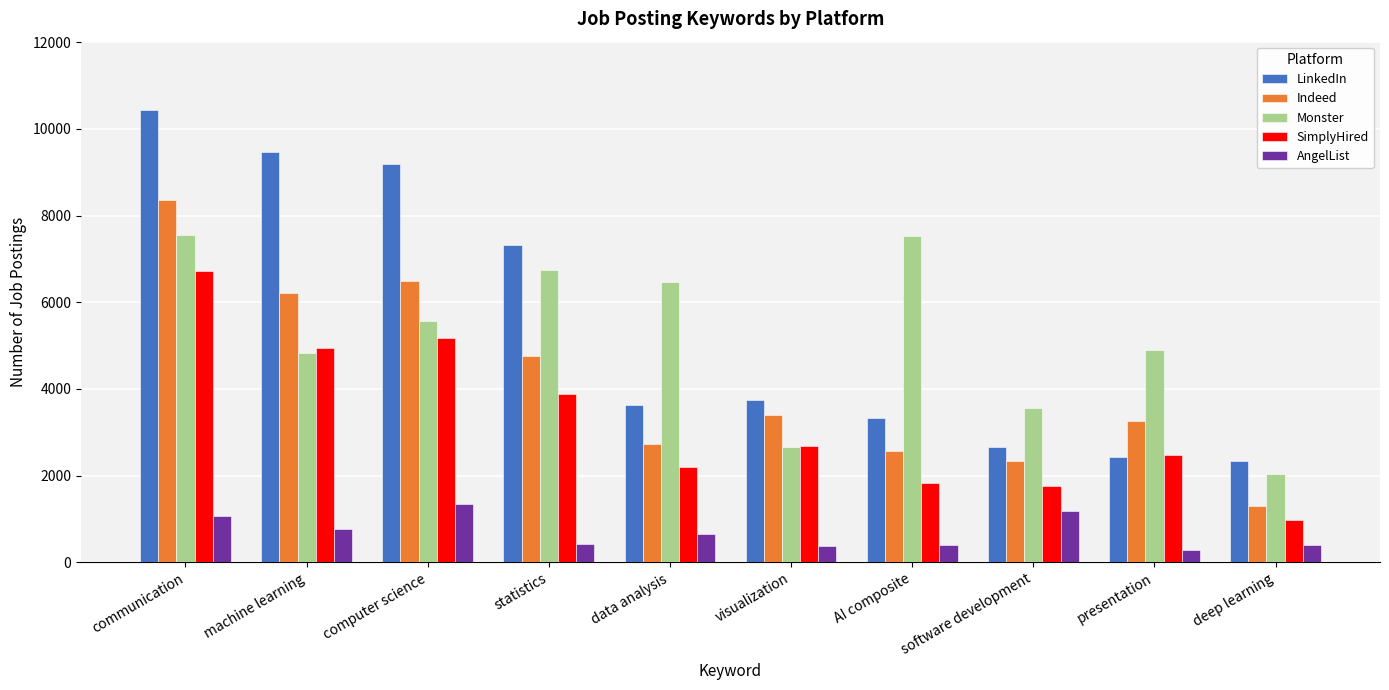

Is the value of Monster at data analysis greater than the value of SimplyHired at data analysis?

Yes